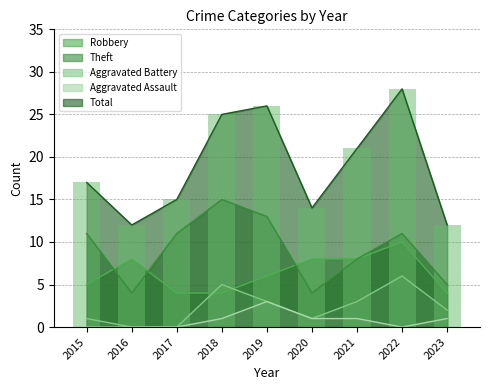

Which series has the widest spread of values?

Total